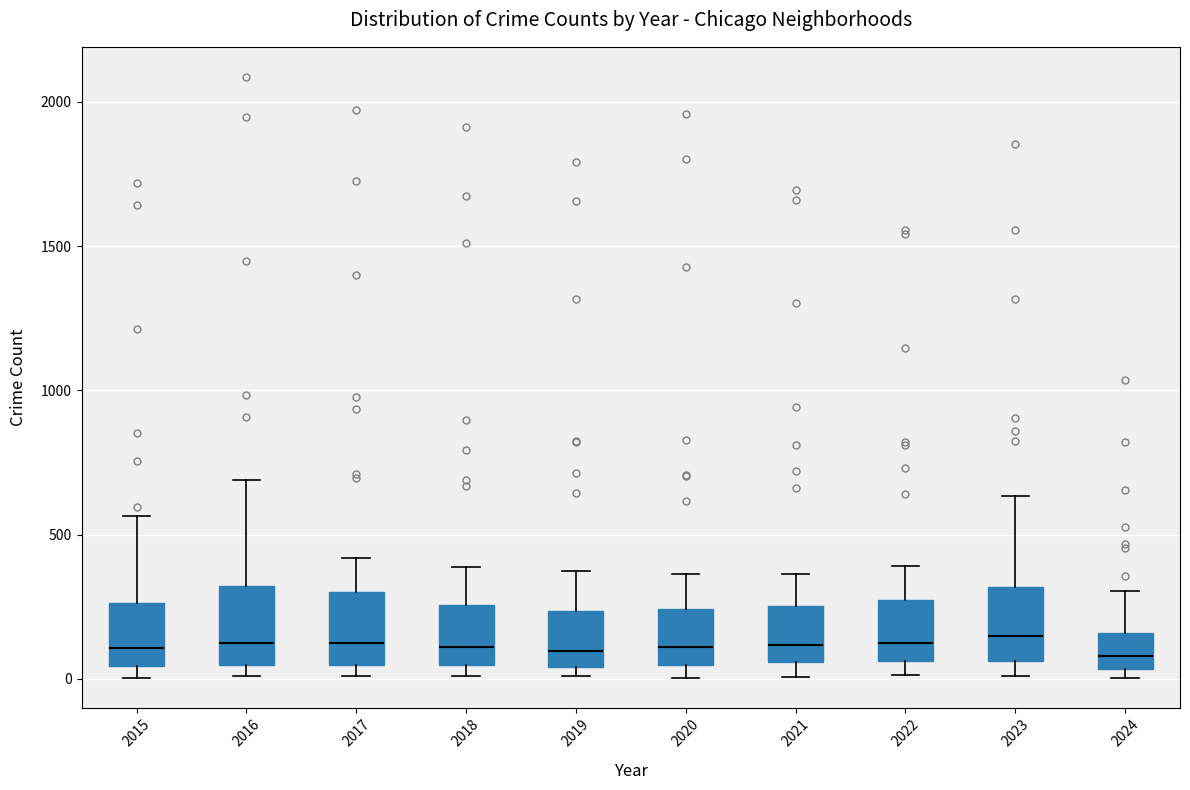

Reading left to right, read every box against the y-axis: the position of its median line, the range the box covers, and the ends of its whiskers. The values are not printed on the chart, so give them approximately, as read against the axis.

2015: median 100, box 50 to 250, whiskers 0 to 550
2016: median 150, box 50 to 300, whiskers 0 to 700
2017: median 100, box 50 to 300, whiskers 0 to 400
2018: median 100, box 50 to 250, whiskers 0 to 400
2019: median 100, box 50 to 250, whiskers 0 to 400
2020: median 100, box 50 to 250, whiskers 0 to 350
2021: median 100, box 50 to 250, whiskers 0 to 350
2022: median 100, box 50 to 250, whiskers 0 to 400
2023: median 150, box 50 to 300, whiskers 0 to 650
2024: median 100, box 50 to 150, whiskers 0 to 300